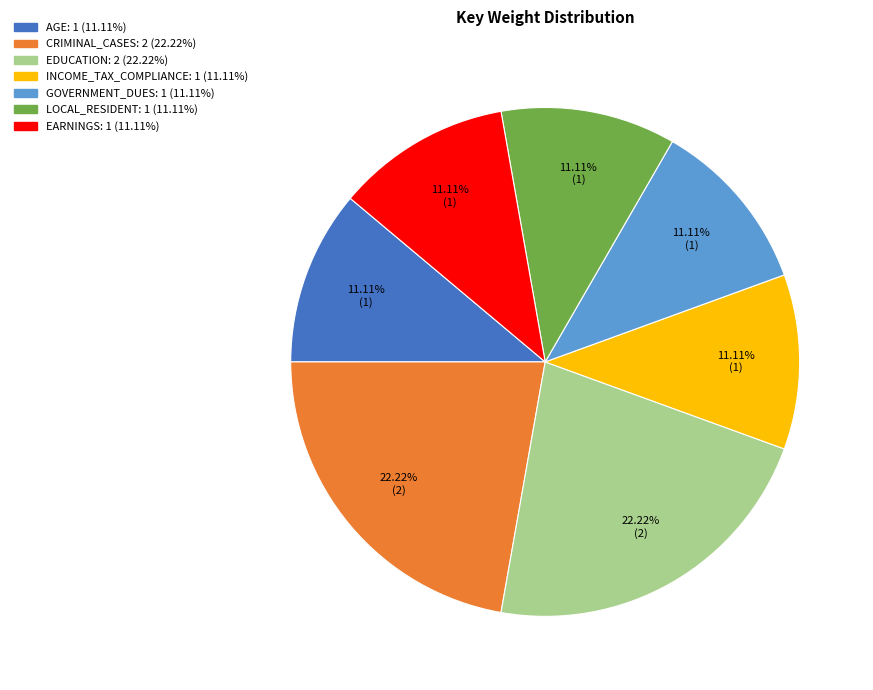

The CRIMINAL_CASES slice represents 17% of the pie. True or false?

False